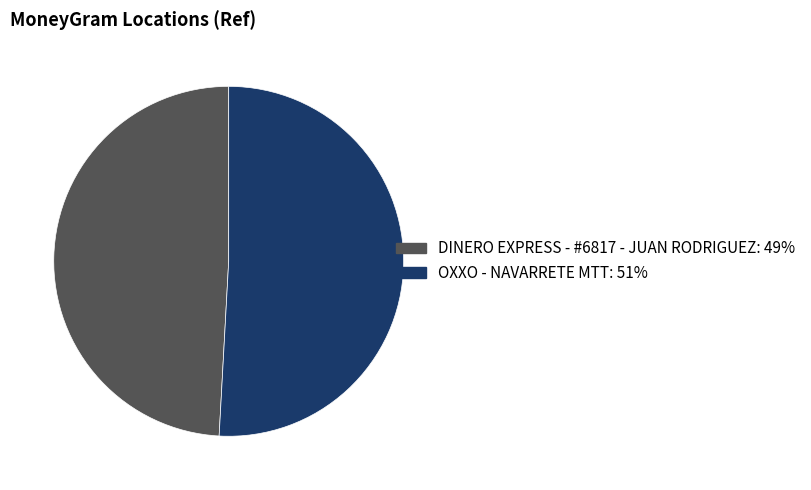

What is the largest slice in the pie chart?

OXXO - NAVARRETE MTT